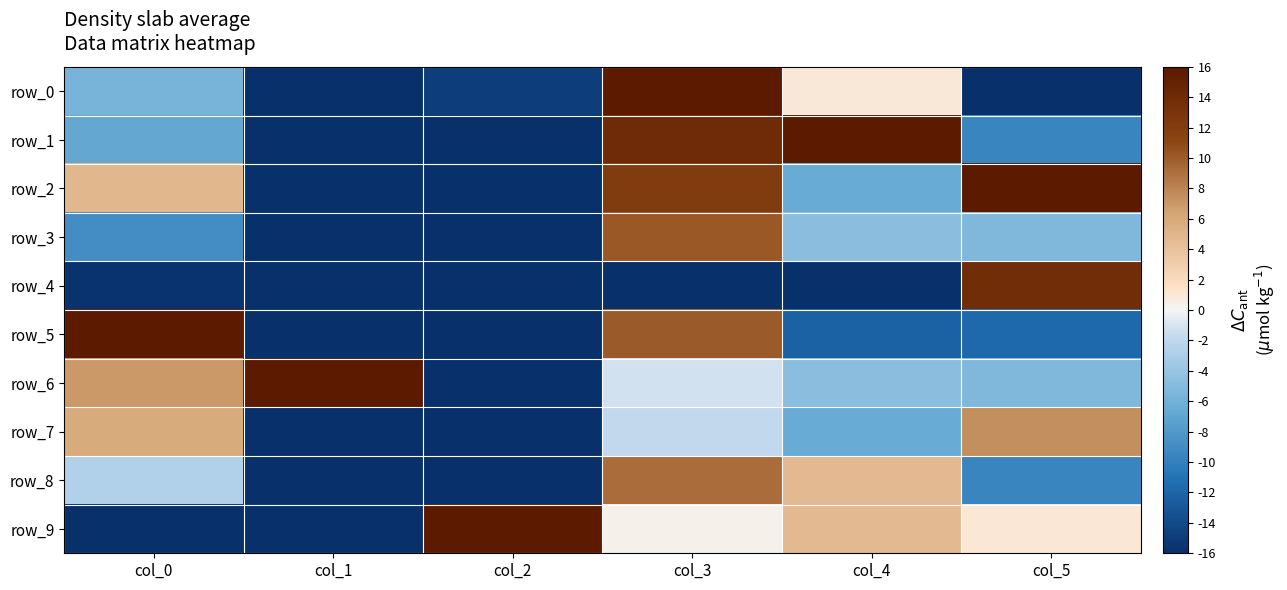

Reading left to right, what are all the values shown in this chart?

row_0: -5.6	-16.0	-14.9	16.0	0.9	-16.0
row_1: -6.8	-16.0	-16.0	14.0	16.0	-9.6
row_2: 4.8	-16.0	-16.0	12.2	-6.6	16.0
row_3: -9.0	-16.0	-16.0	10.2	-4.7	-5.3
row_4: -15.7	-16.0	-16.0	-16.0	-16.0	13.9
row_5: 16.0	-16.0	-16.0	10.1	-12.2	-11.7
row_6: 7.0	16.0	-16.0	-1.1	-4.7	-5.3
row_7: 5.8	-16.0	-16.0	-1.8	-6.6	7.5
row_8: -2.7	-16.0	-16.0	9.2	4.7	-9.6
row_9: -16.0	-16.0	16.0	0.4	4.7	1.1